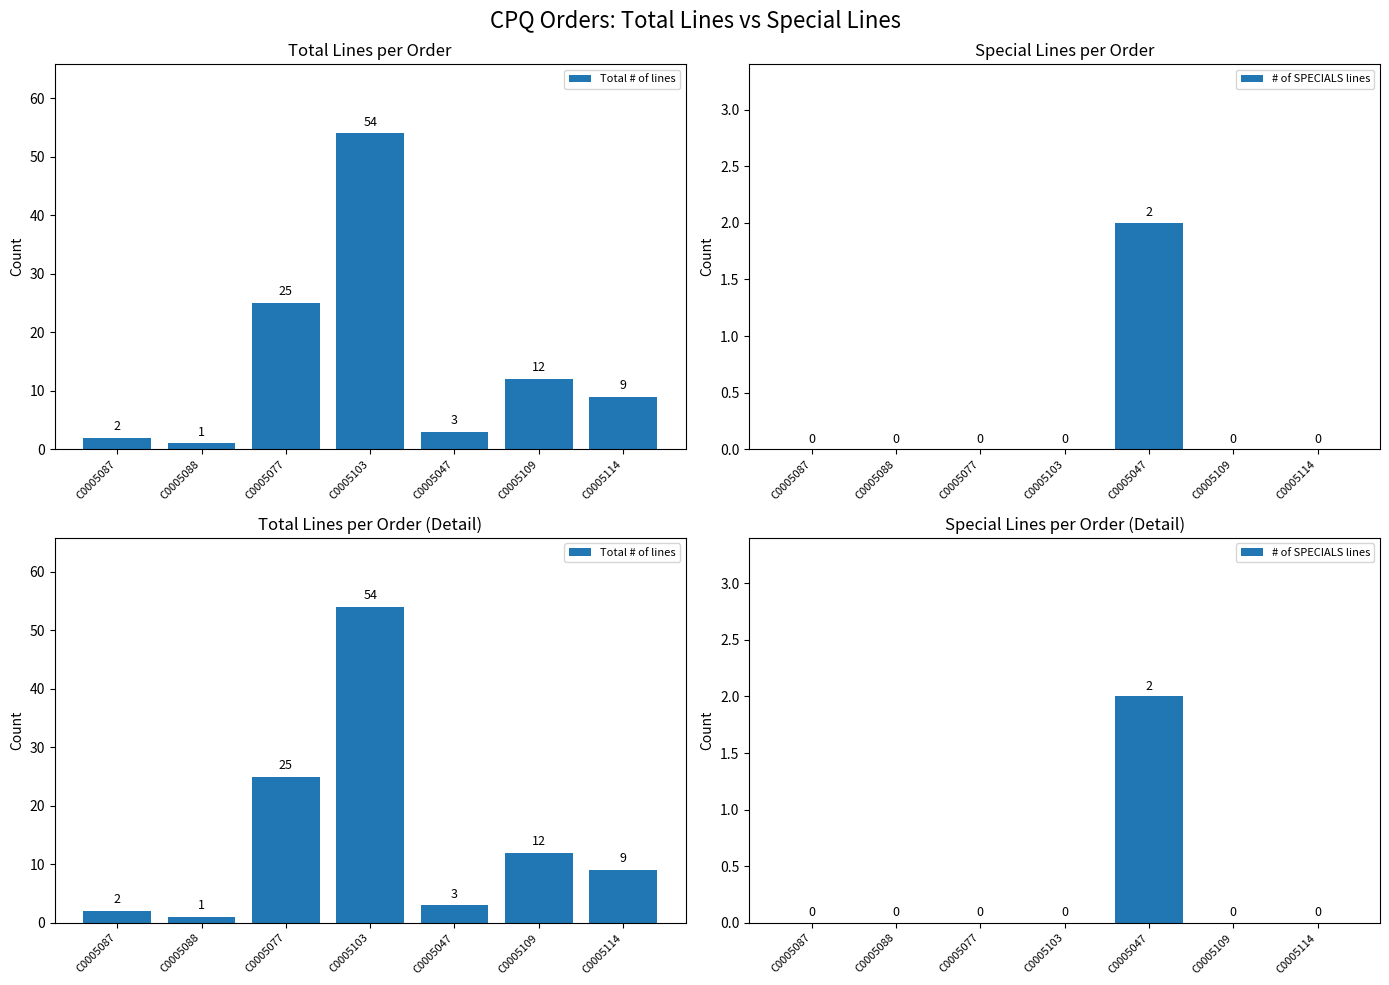

Reading right to left, transcribe all the data shown in this chart.

Total # of lines: 9	12	3	54	25	1	2
# of SPECIALS lines: 0	0	2	0	0	0	0